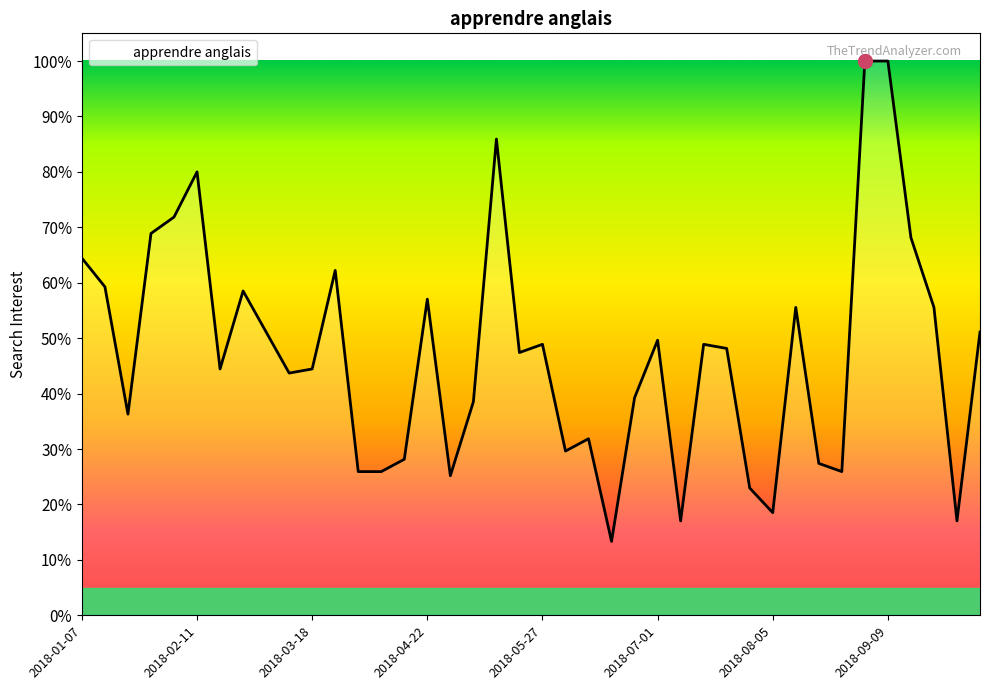

How many values are between 0 and 1?

40